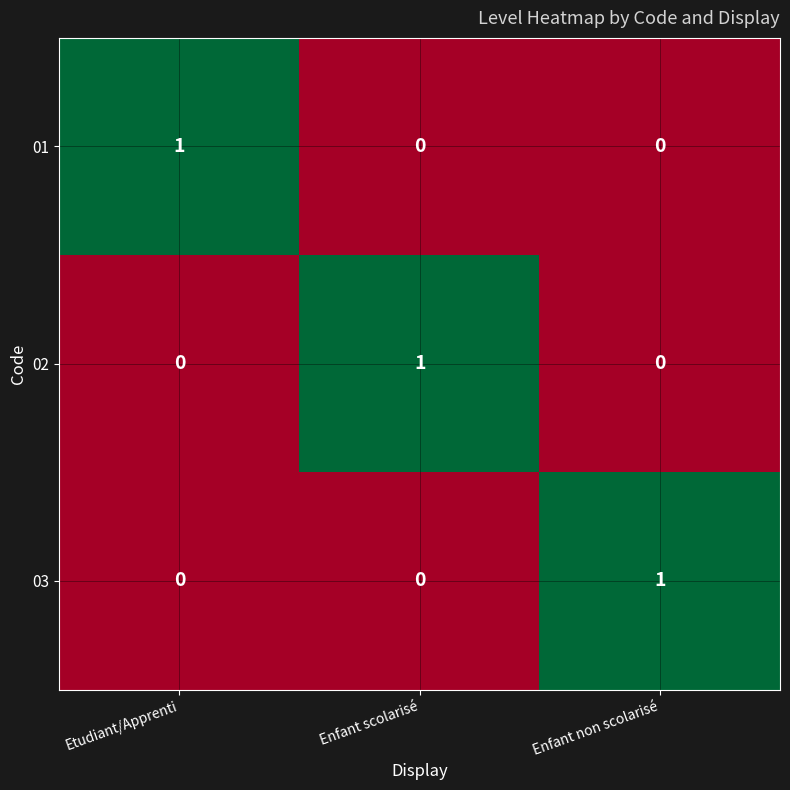

How many 03 values are between 0 and 1?

3